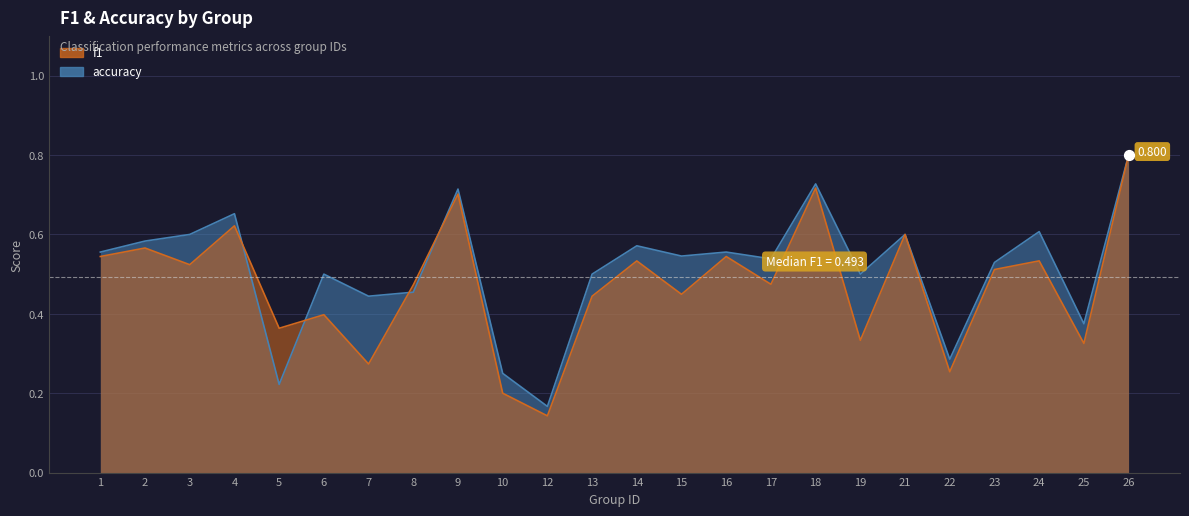

At how many categories does at least one series exceed 0?

24